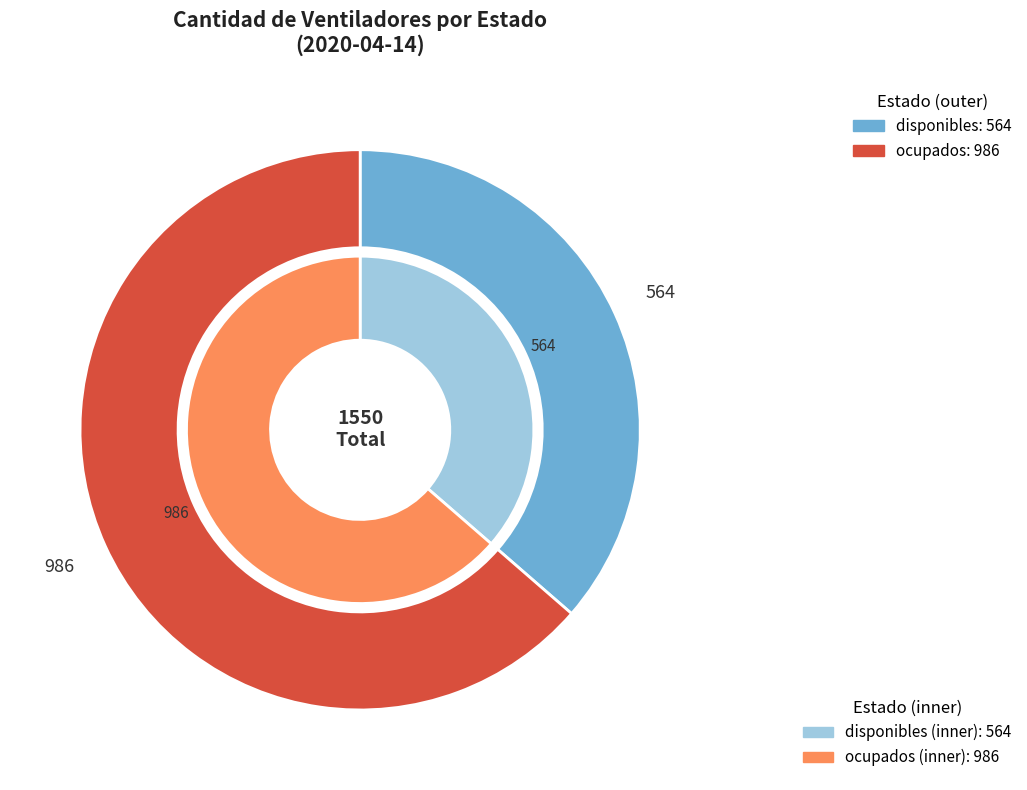

Combined, do ocupados and disponibles account for over 50%?

Yes